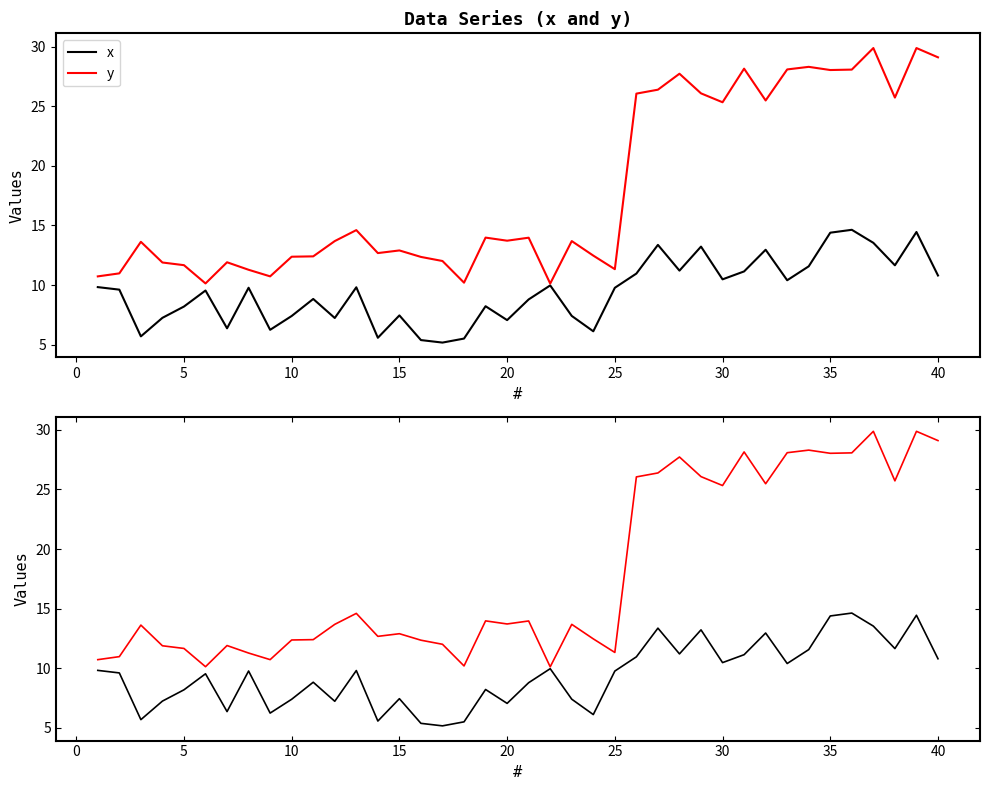

What is the highest value of the x series?

14.6